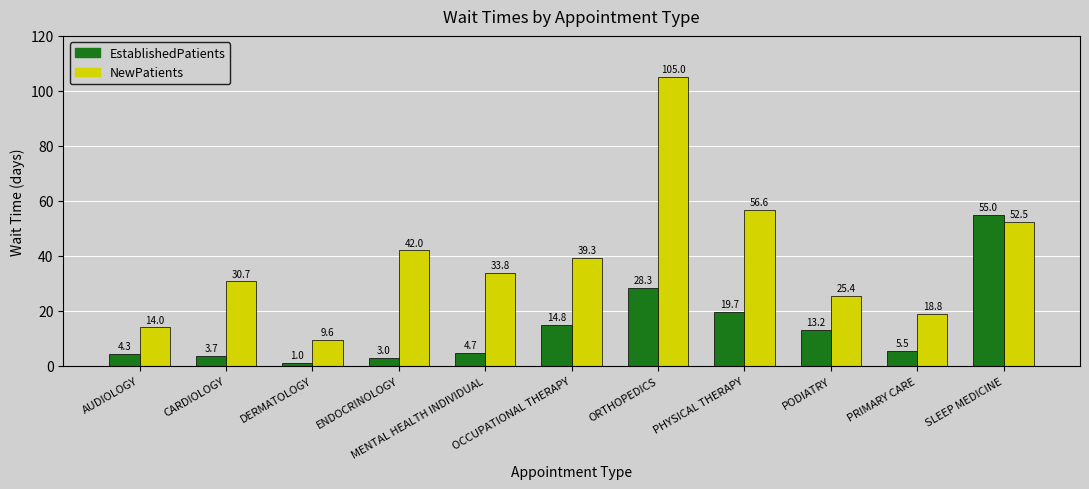

Which series has the largest range (max minus min)?

NewPatients